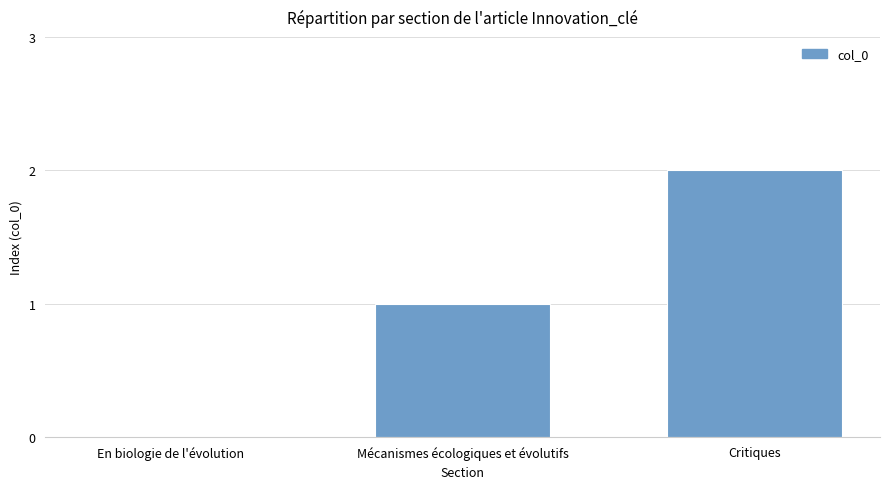

Reading left to right, list all the values displayed in this chart.

En biologie de l'évolution=0	Mécanismes écologiques et évolutifs=1	Critiques=2